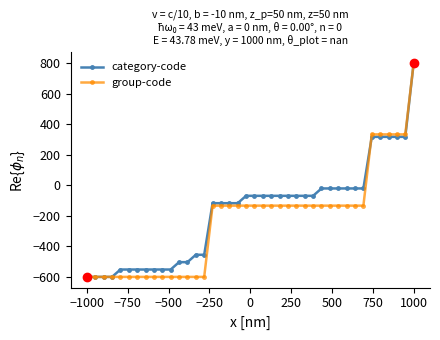

What is the maximum value for category-code?

800.0